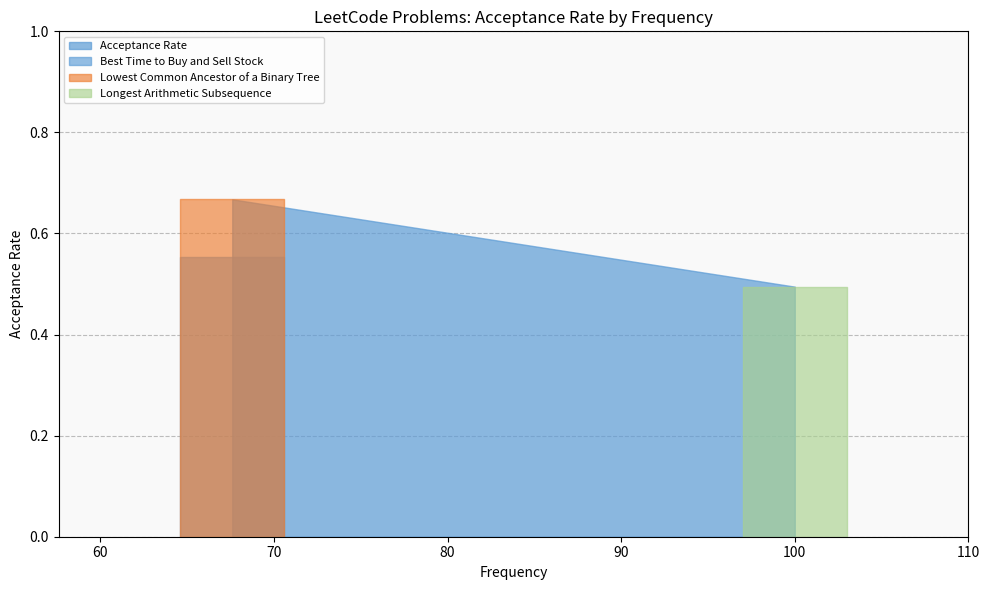

True or false: the data shows 0.7 at Lowest Common Ancestor of a Binary Tree.

True